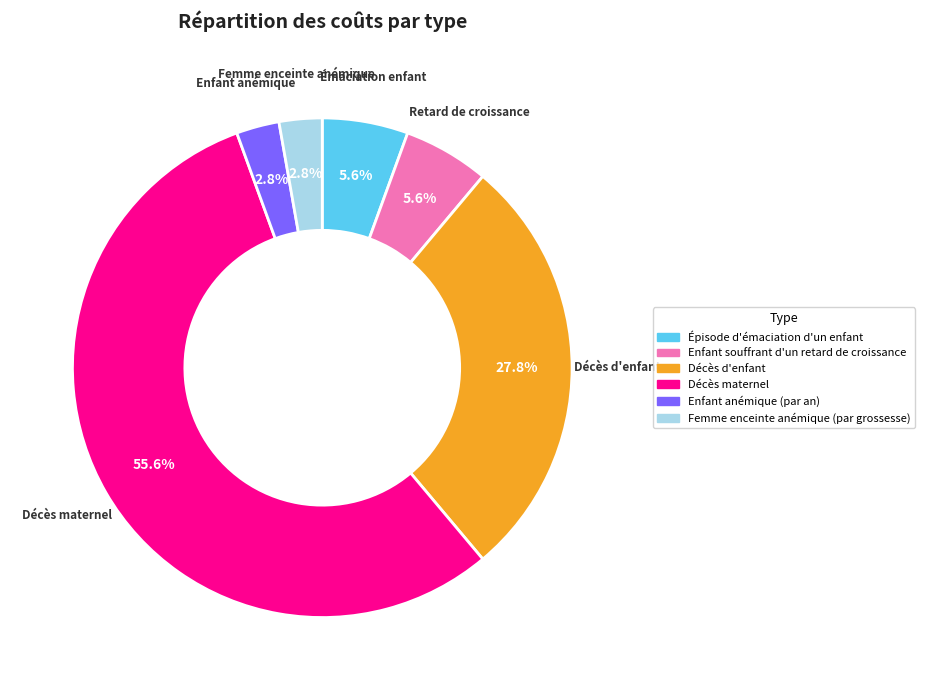

What is the ratio of the value at Épisode d'émaciation d'un enfant to the value at Enfant anémique (par an)?

2.0